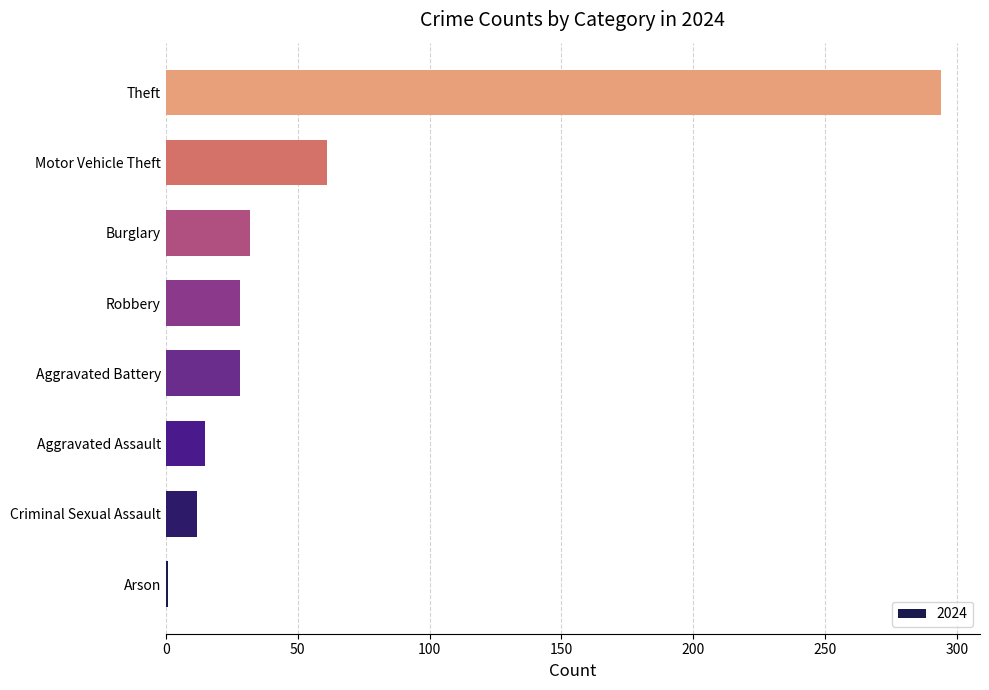

At which category does the chart reach its minimum across all series?

Arson